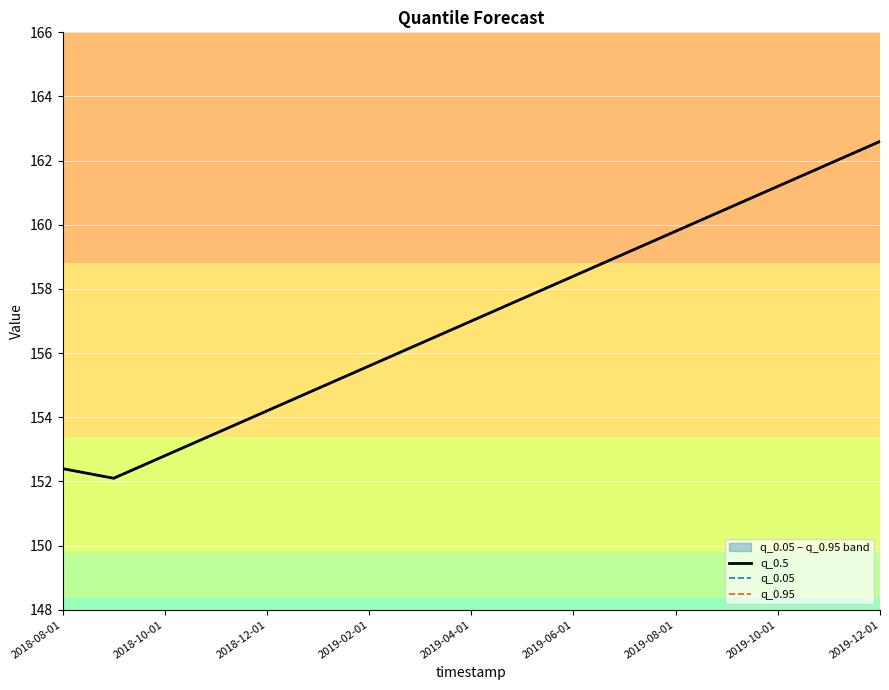

How many data points in q_0.05 are less than 157?

8